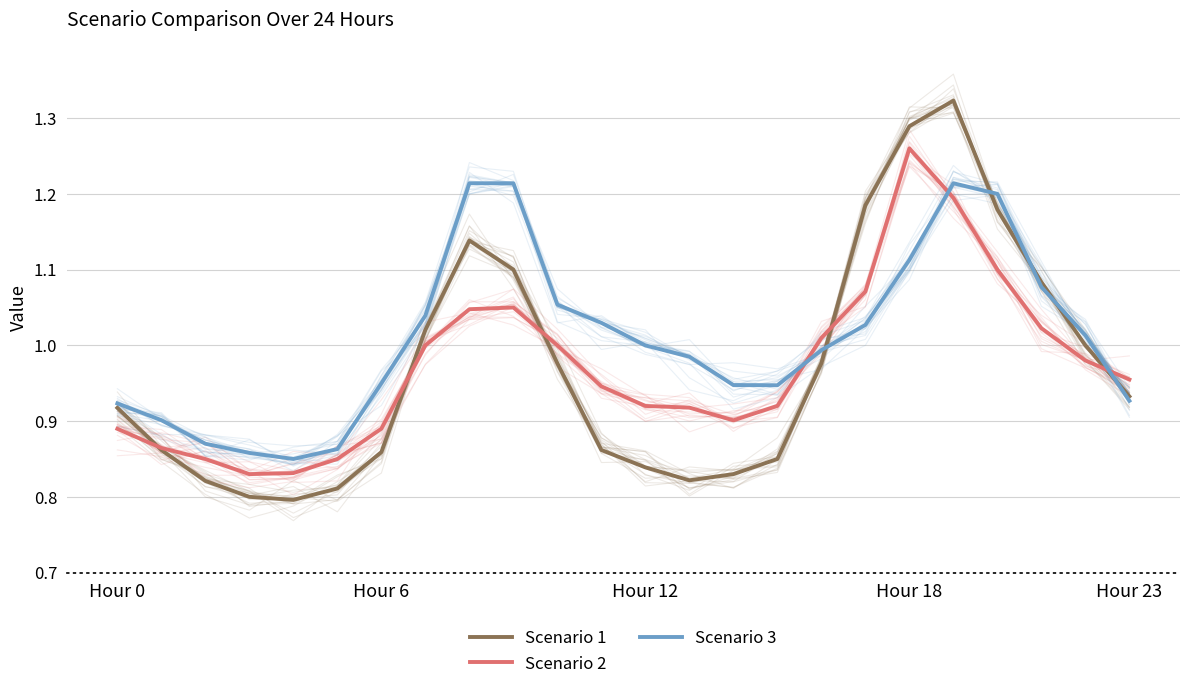

What are all the series names shown in the legend?

Scenario 1, Scenario 2, Scenario 3